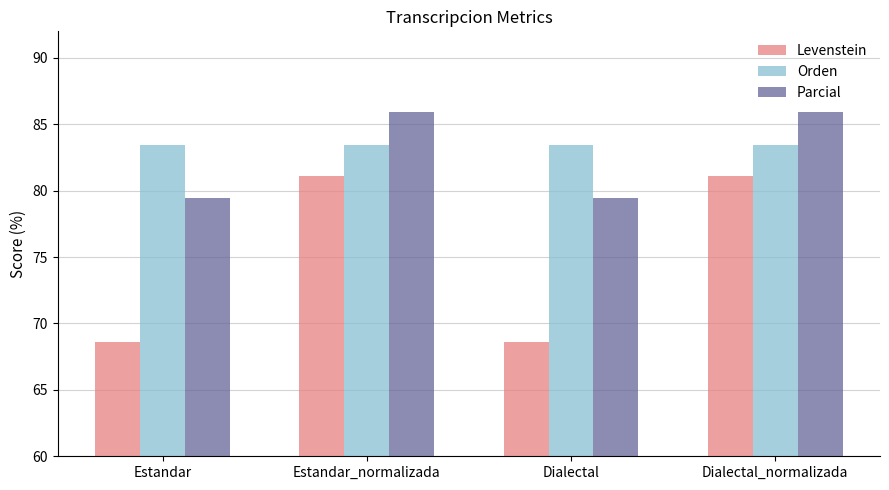

Which series has the widest spread of values?

Levenstein